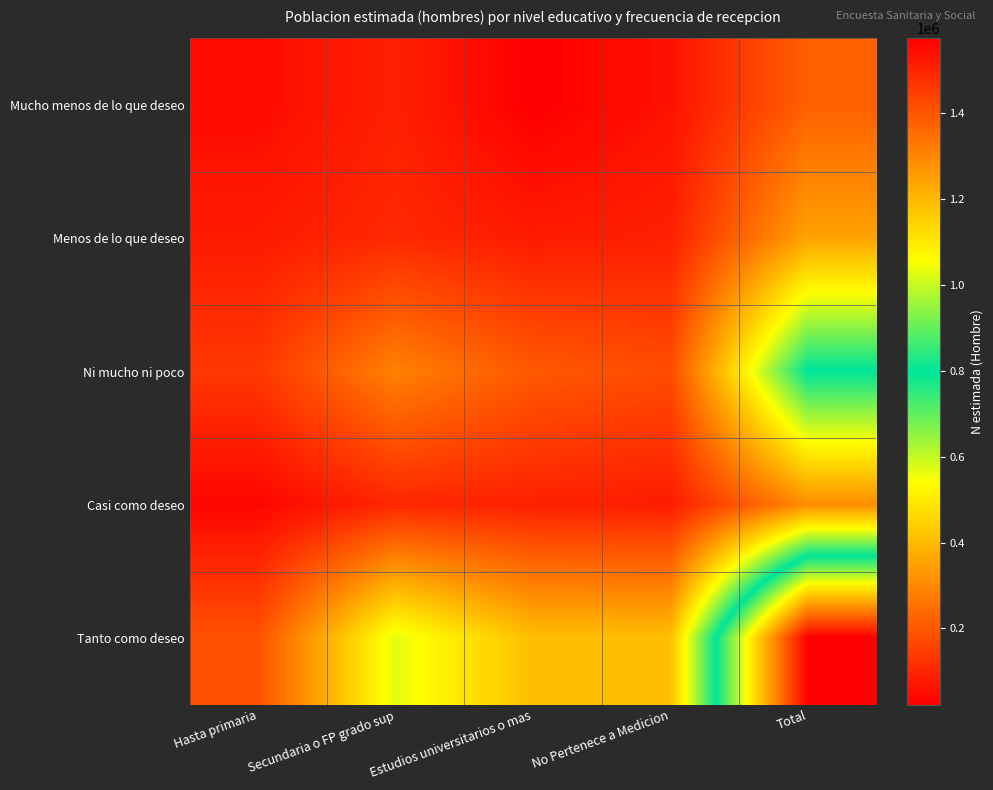

Which series has the largest total across all categories?

Tanto como deseo